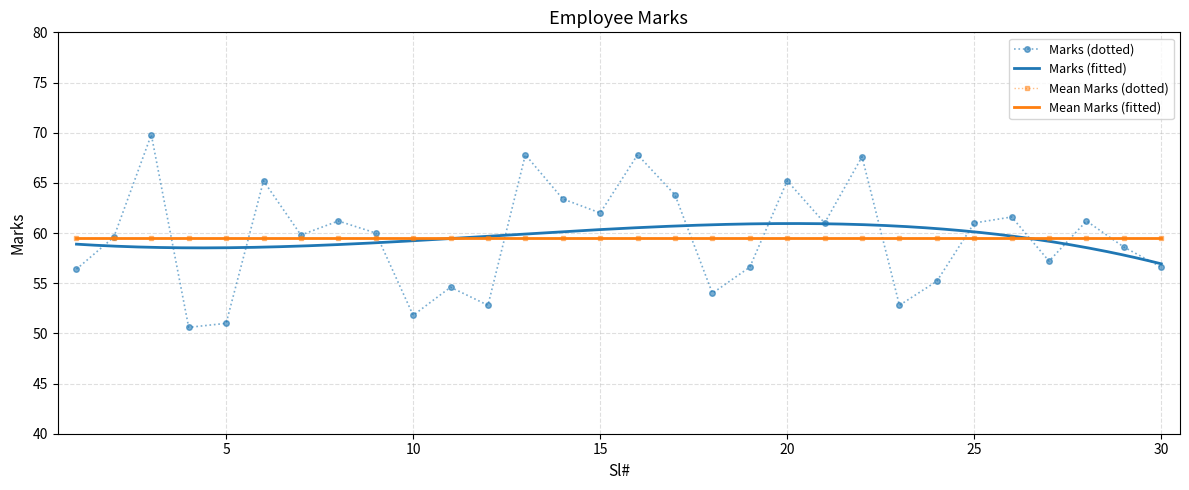

How many points are lower than both their immediate neighbors (excluding endpoints)?

9